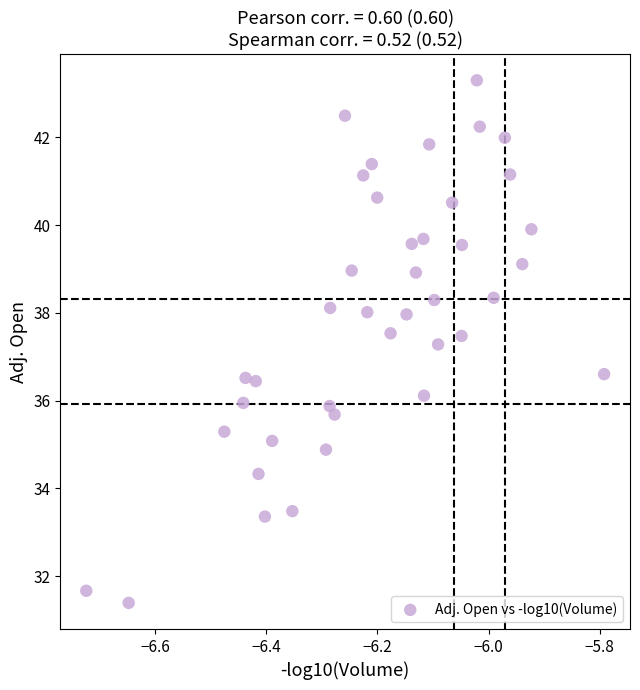

What is the range of X values (max minus min)?

0.9